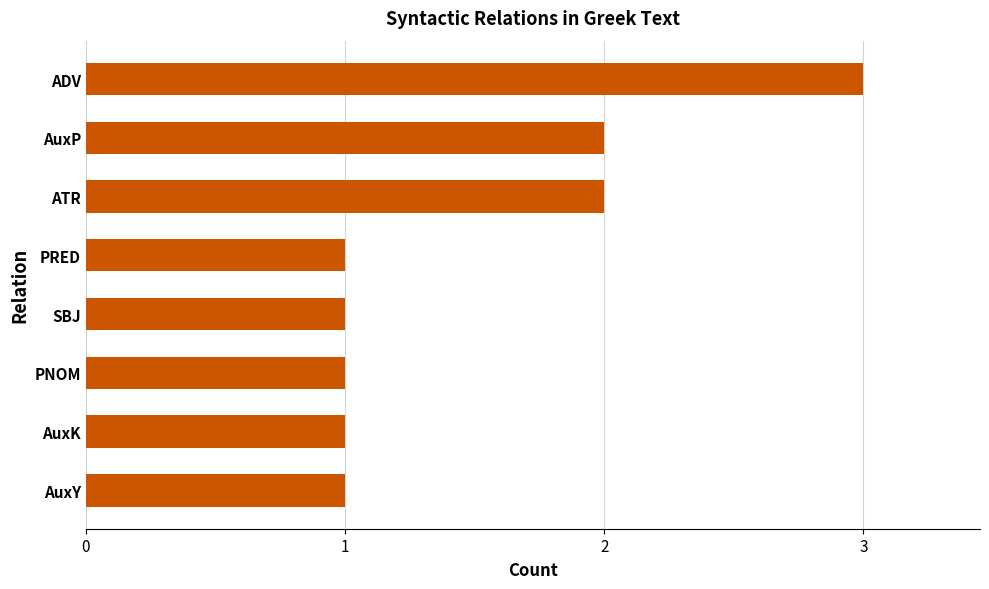

What is the greatest value displayed?

3